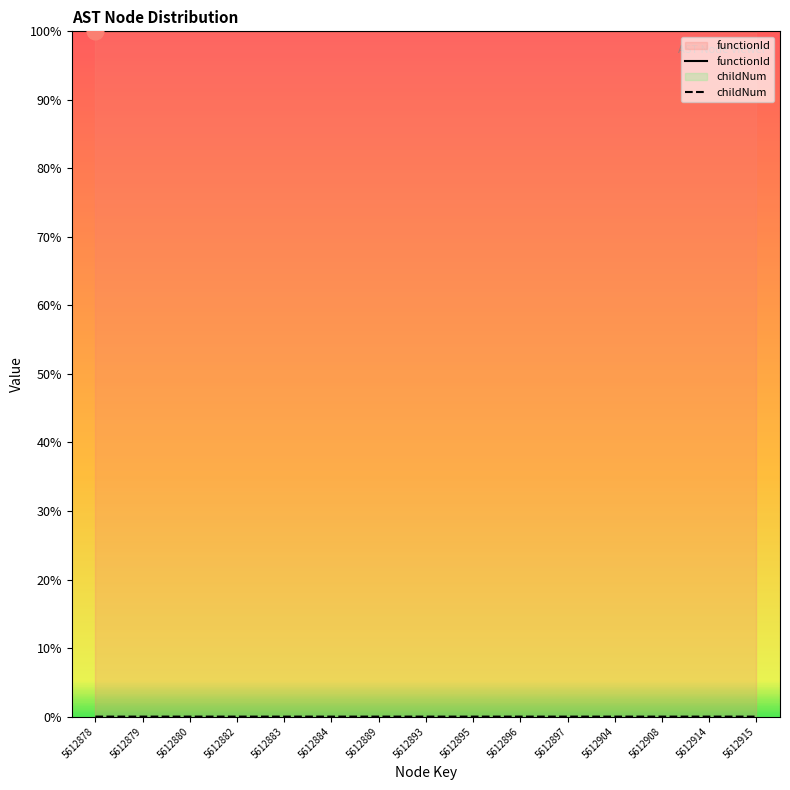

Which category has the highest value in the functionId series?

5612878